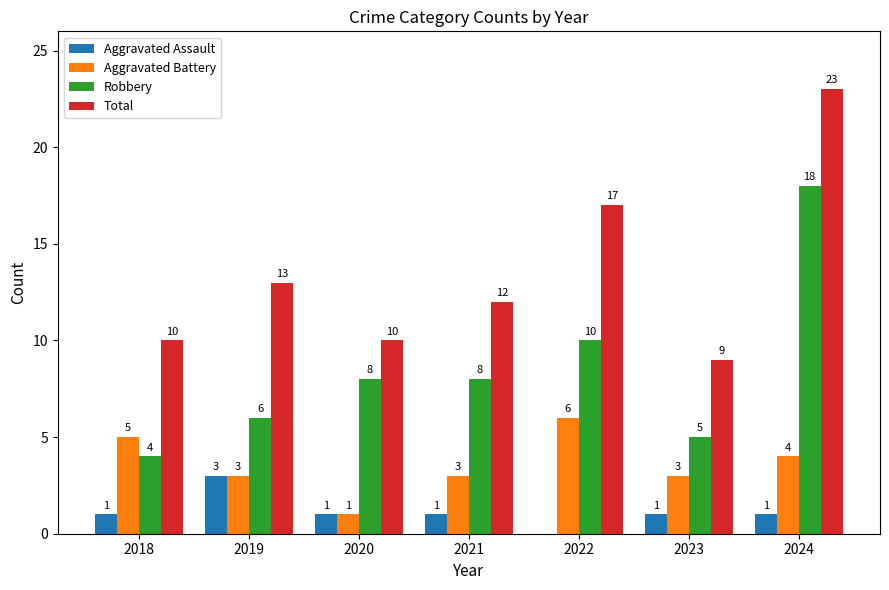

What is the average value of the Aggravated Battery series?

4